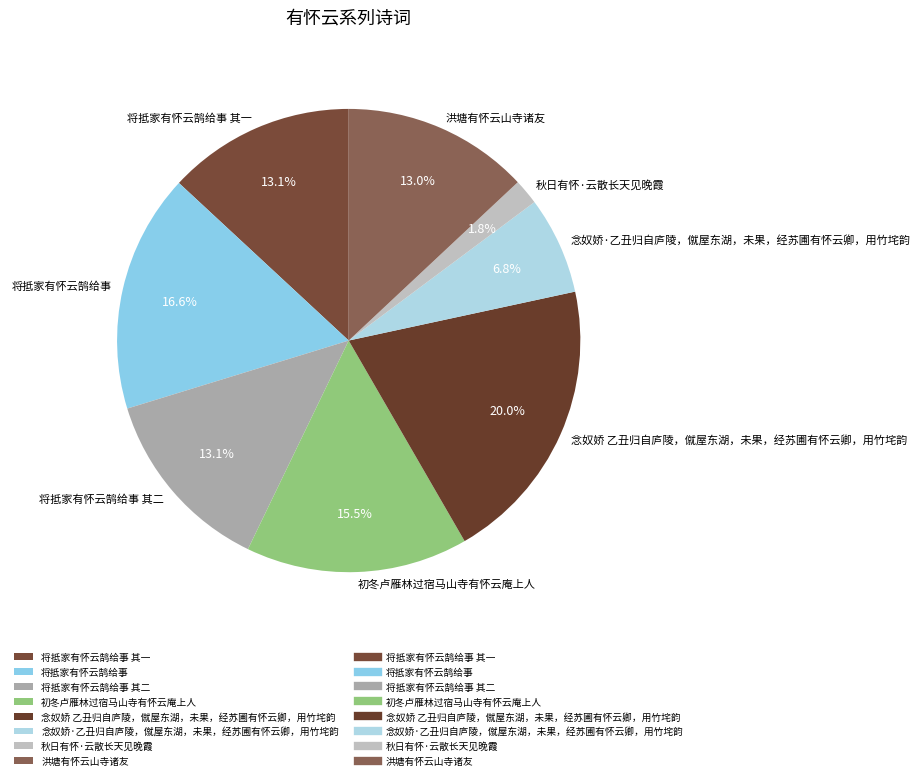

Between 初冬卢雁林过宿马山寺有怀云庵上人 and 将抵家有怀云鹄给事 其二, which is larger?

初冬卢雁林过宿马山寺有怀云庵上人